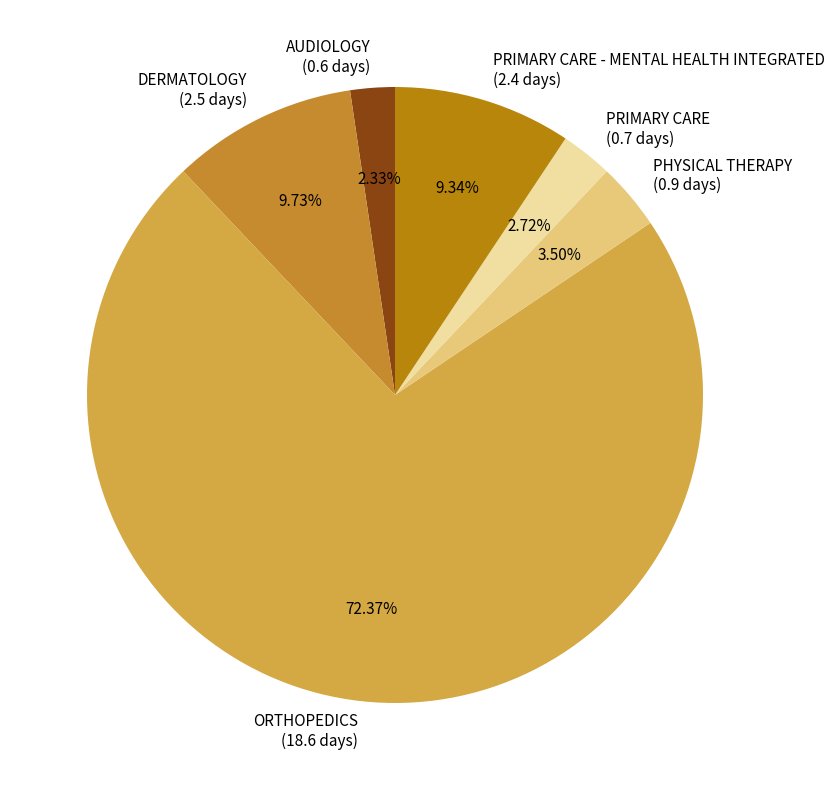

Count the number of slices in the pie.

6